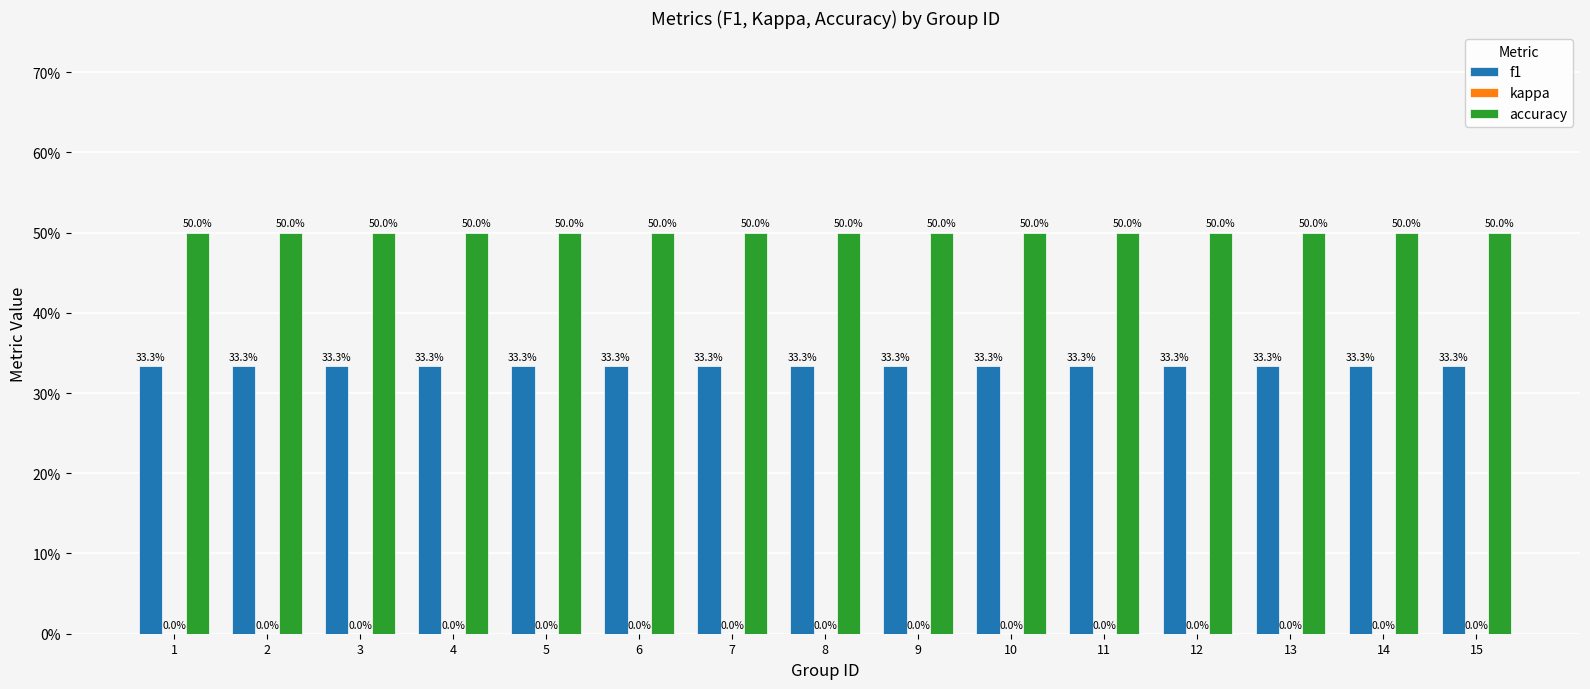

Does the chart contain stacked bars?

No